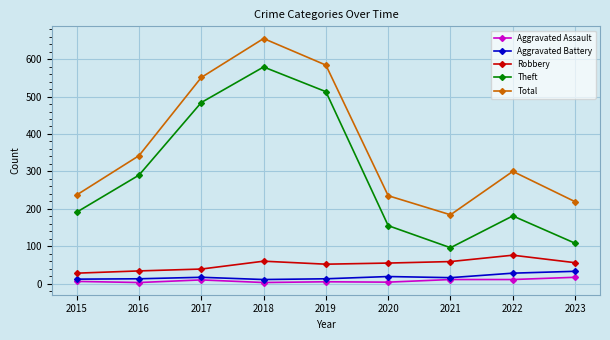

Is it true that Total equals 342 at 2016?

True